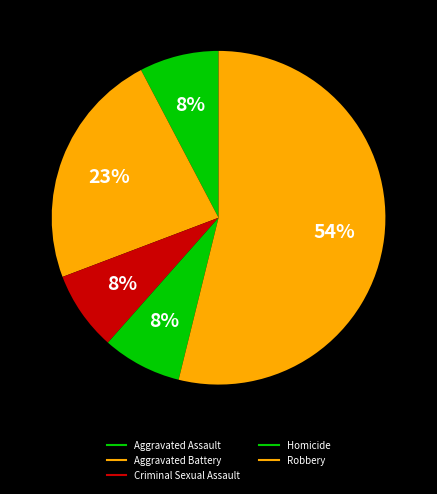

Count the number of slices in the pie.

5